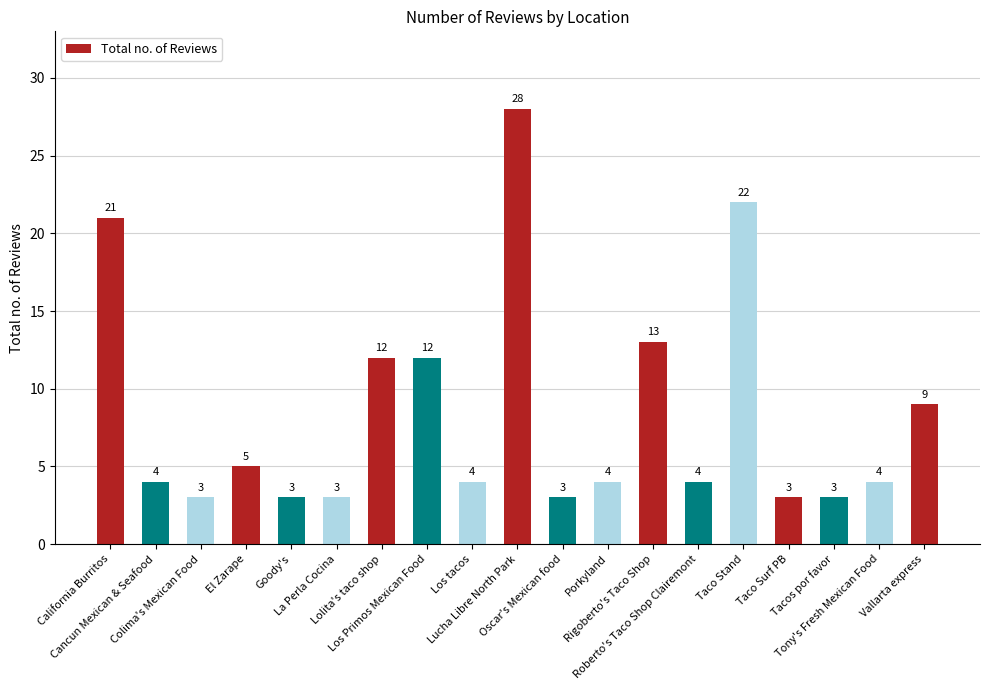

What is the value of the 18th bar from the left?

4